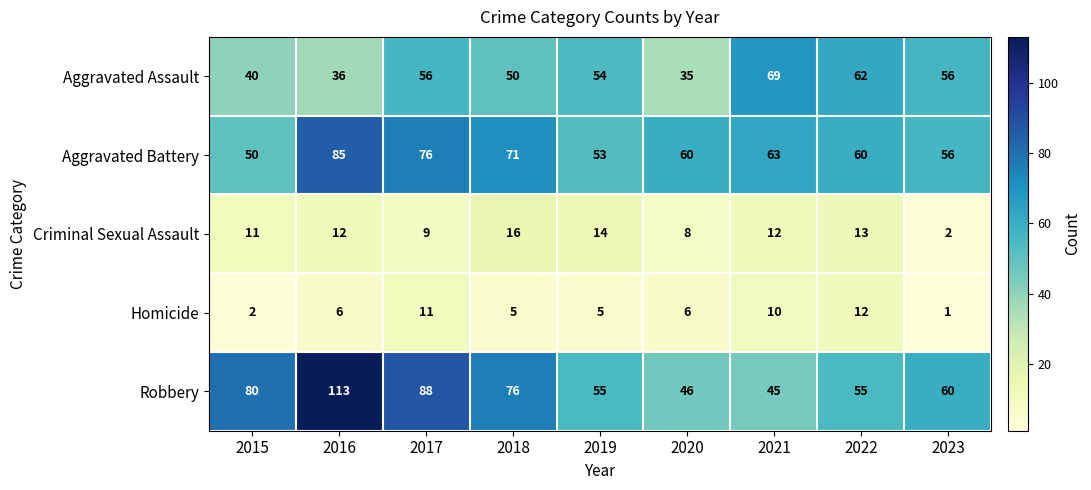

Is it true that Robbery equals 80 at 2015?

True